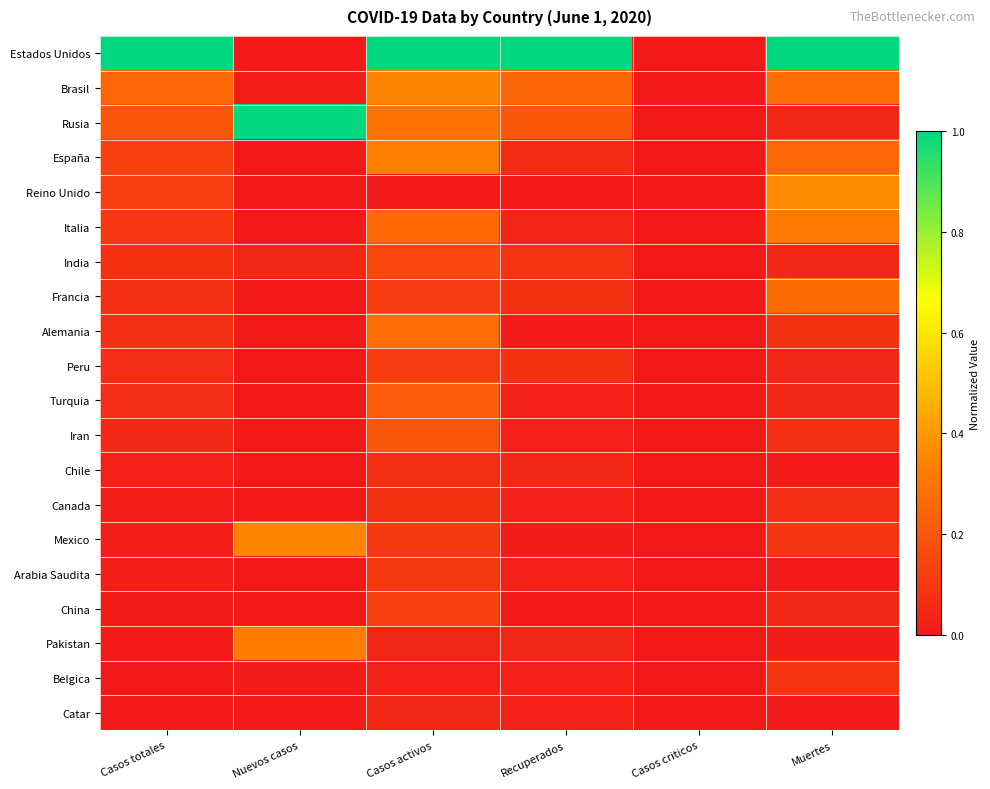

What is the difference between the highest and lowest values at Casos activos?

1.0